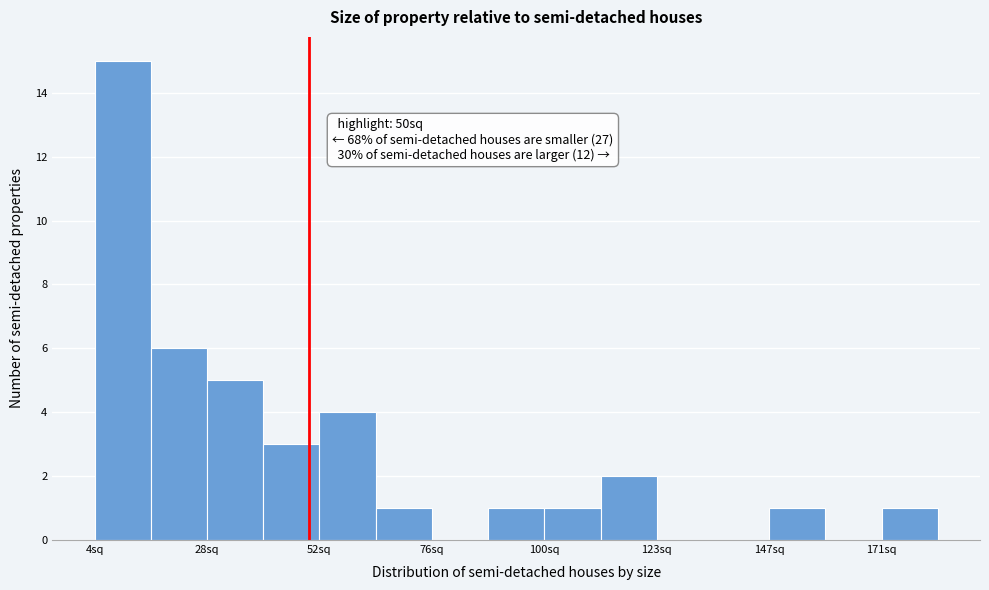

Read against the x-axis, roughly where is the centre of the tallest bar?

10